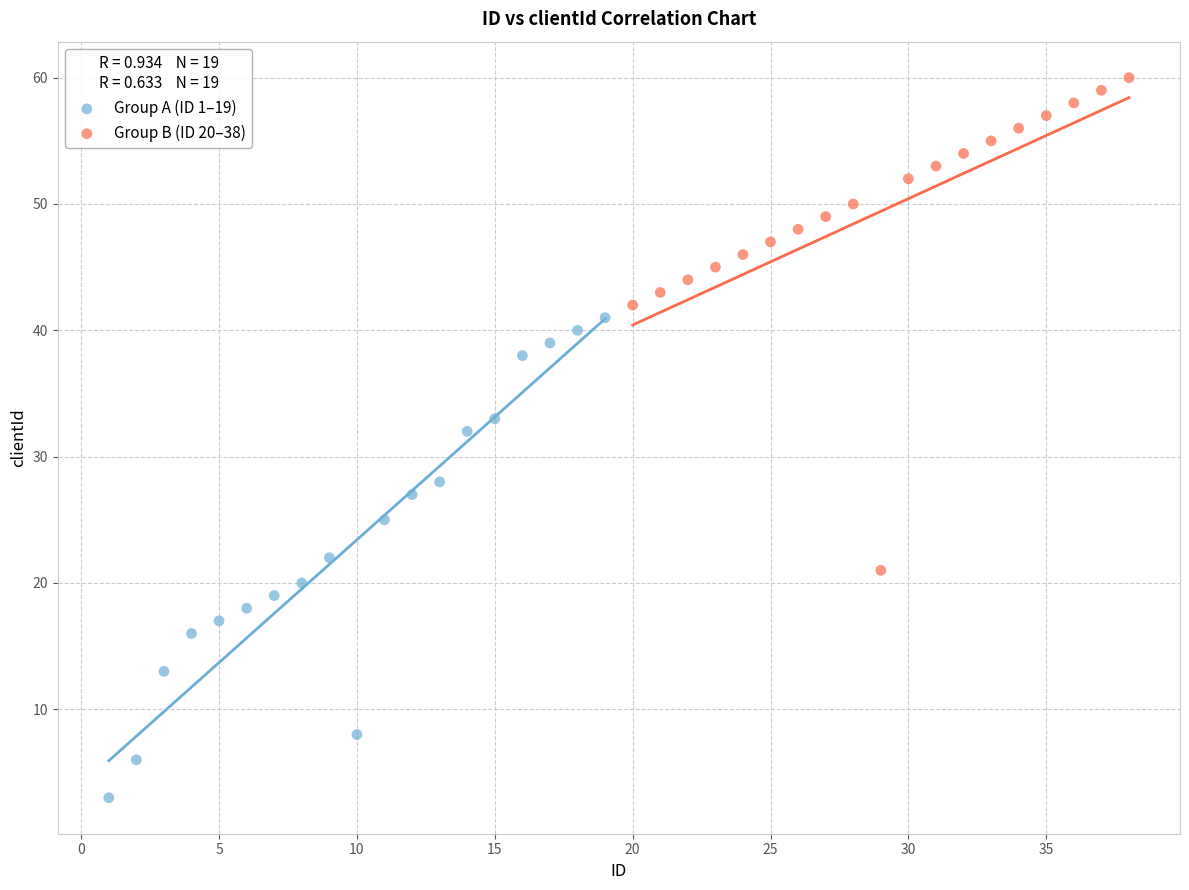

Which series reaches the minimum Y coordinate?

Group A (ID 1–19)